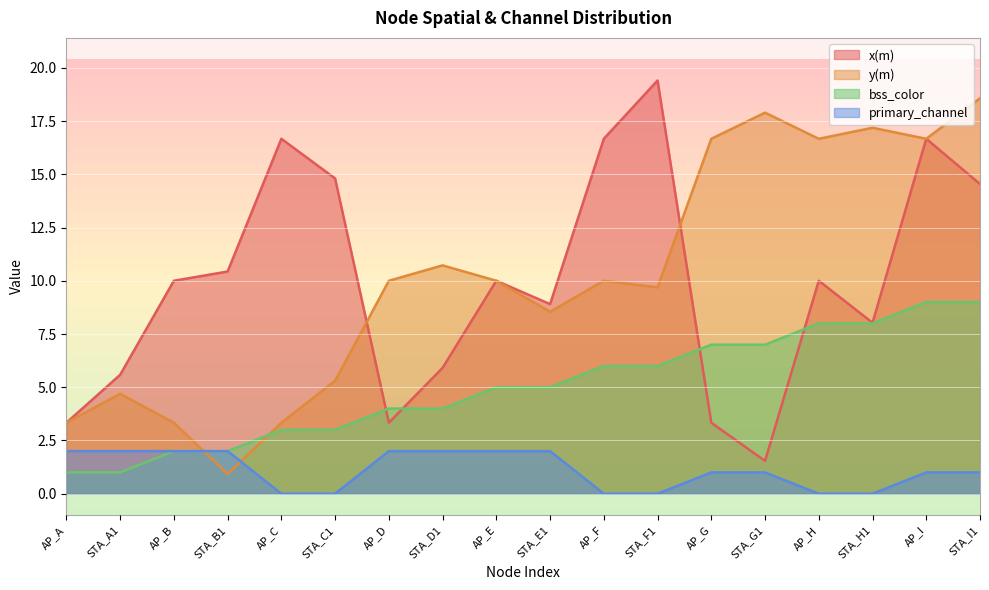

At which category is the sum across all series the highest?

AP_I